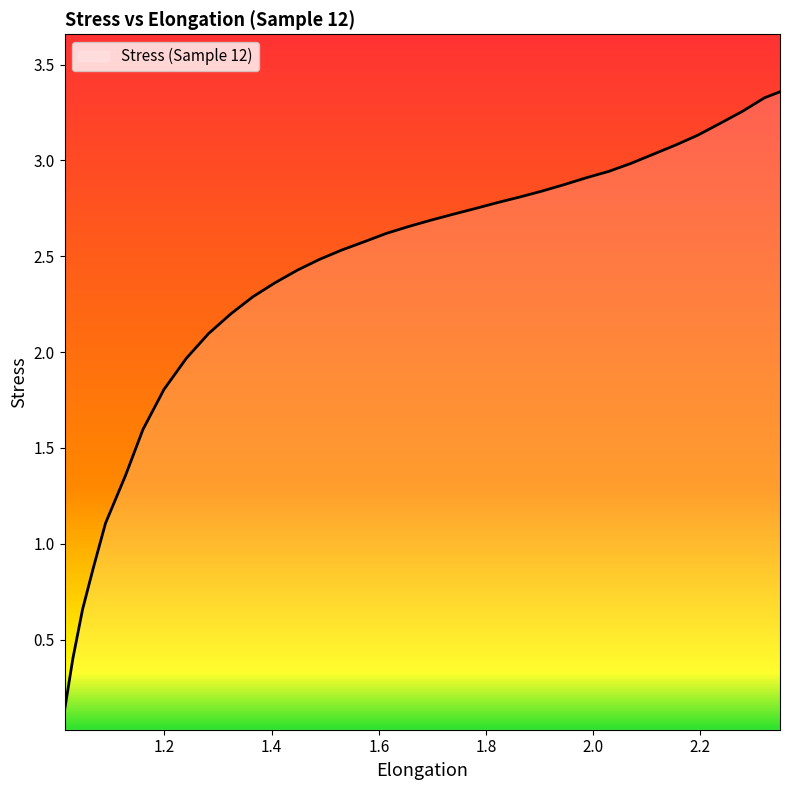

What is the difference between the maximum and minimum values?

3.2